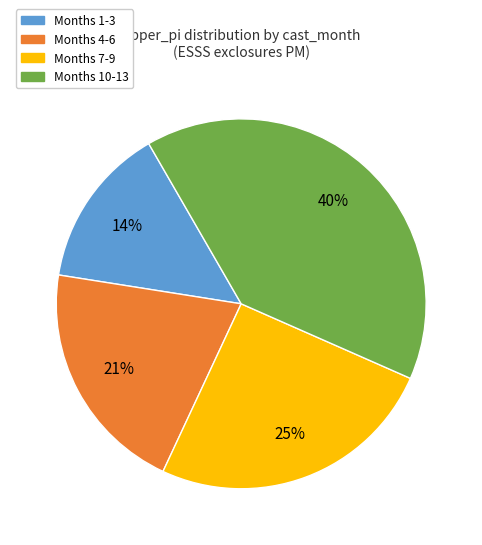

To the nearest percent, what is the difference between the largest and smallest slice percentages?

26%